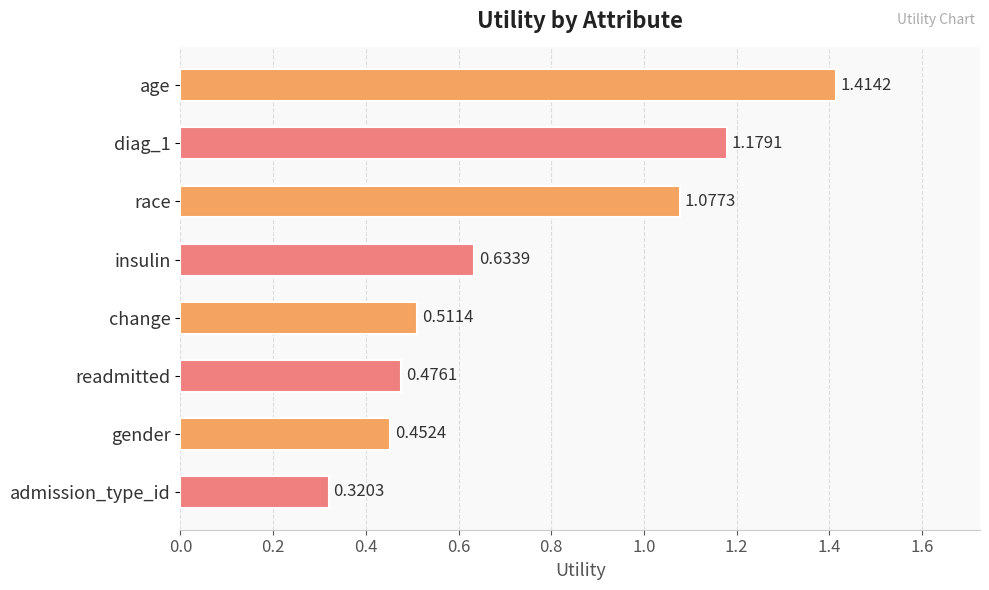

Count the number of categories in the chart.

8